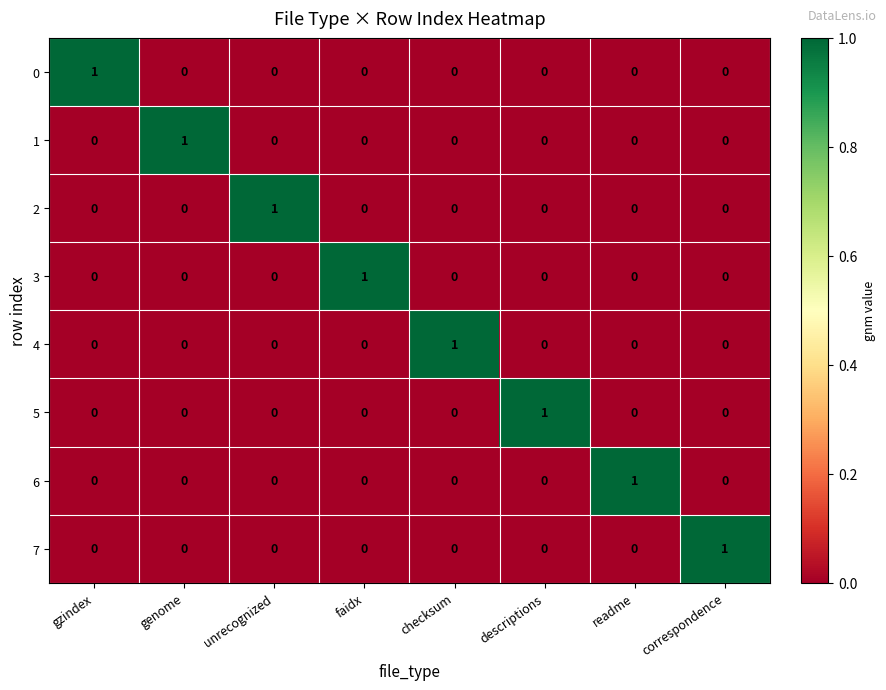

Count the 6 values in the range 0 to 1.

8